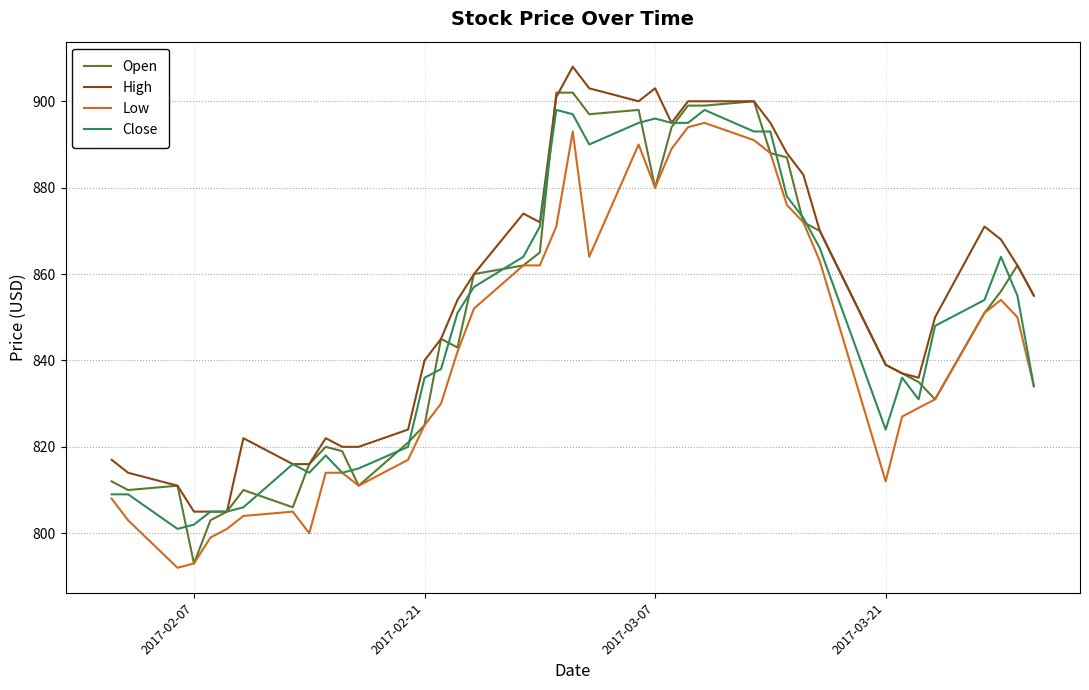

Which series has the largest total across all categories?

High